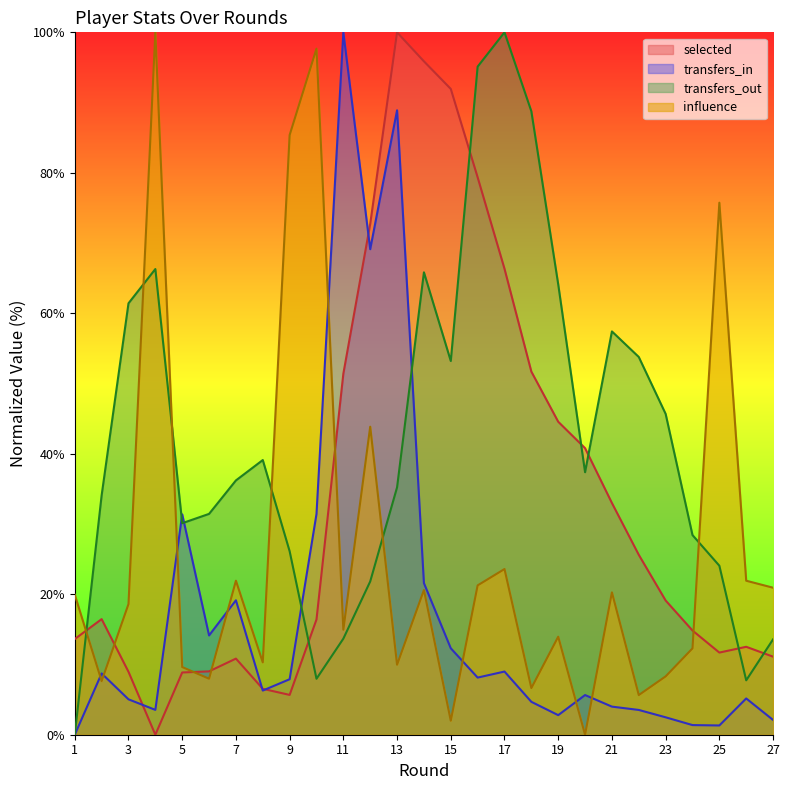

How many data points in transfers_in are less than 6?

13